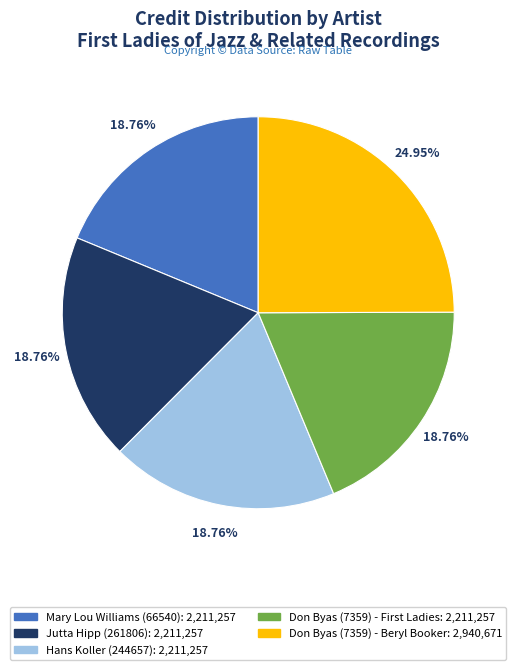

What percentage is the Hans Koller (244657) slice, to the nearest percent?

19%